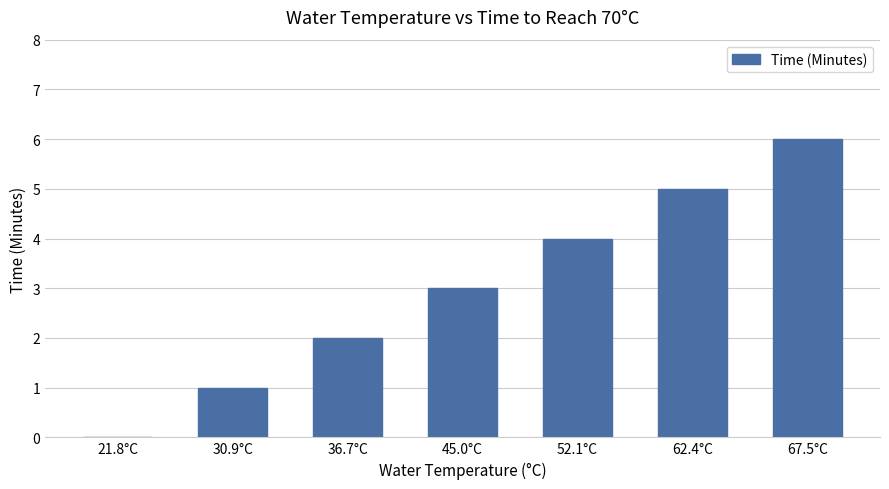

Which has a higher value, 45.0°C or 52.1°C?

52.1°C